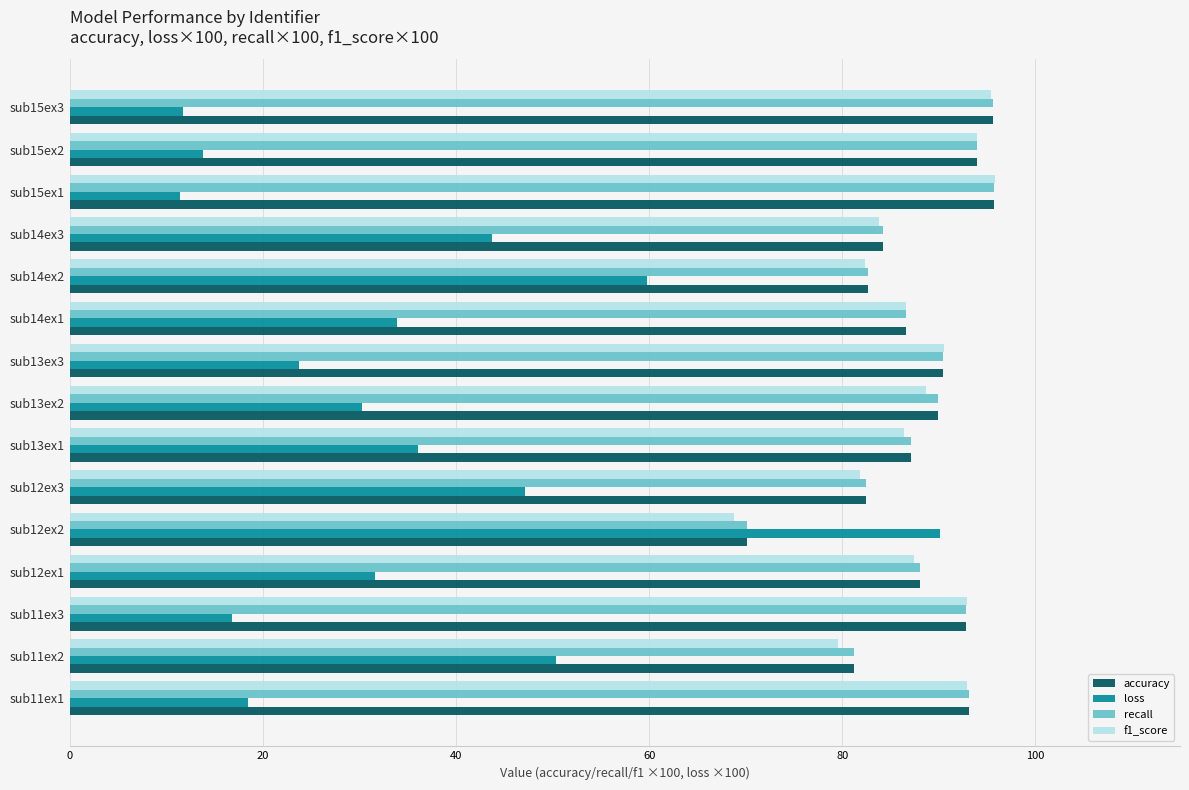

What is the difference between the highest and lowest values at sub15ex1?

84.4